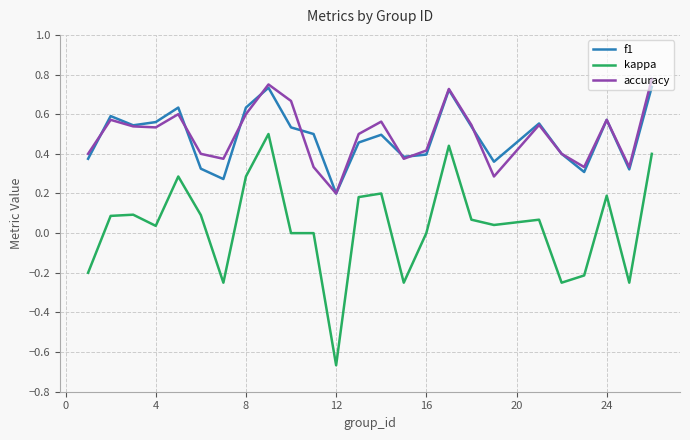

True or false: f1 and kappa intersect in this chart.

False